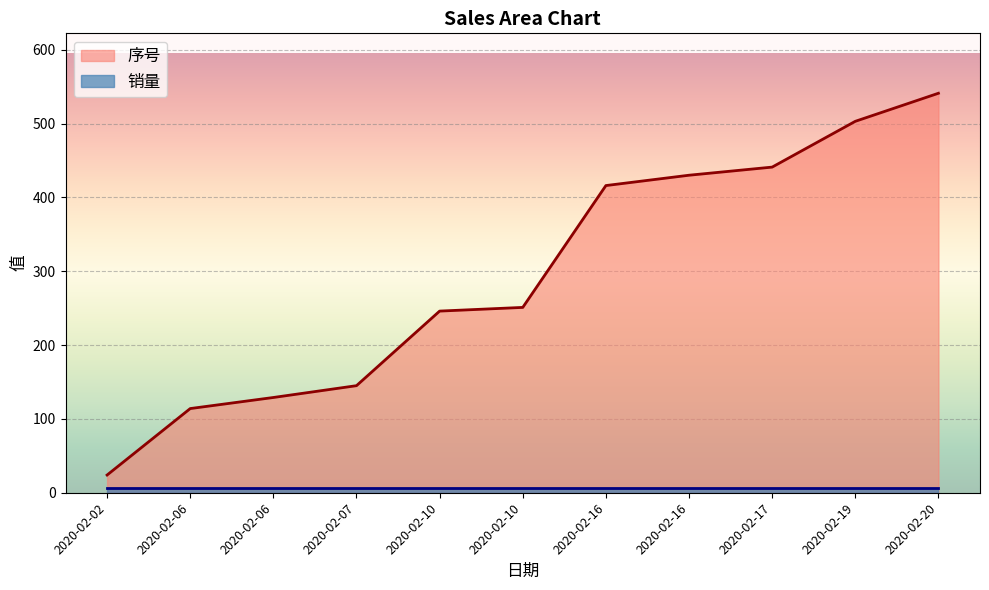

Which label corresponds to the smallest value in the chart?

2020-02-02